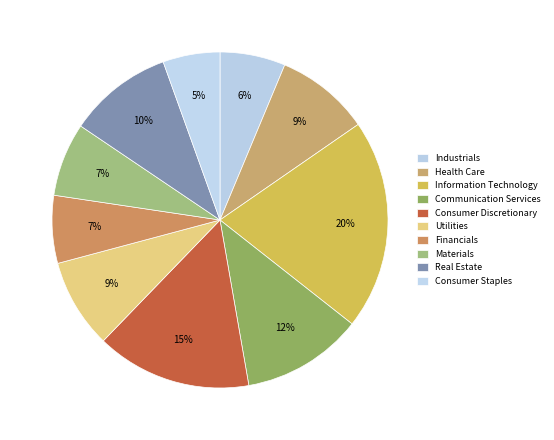

What is the smallest slice in the pie chart?

Consumer Staples